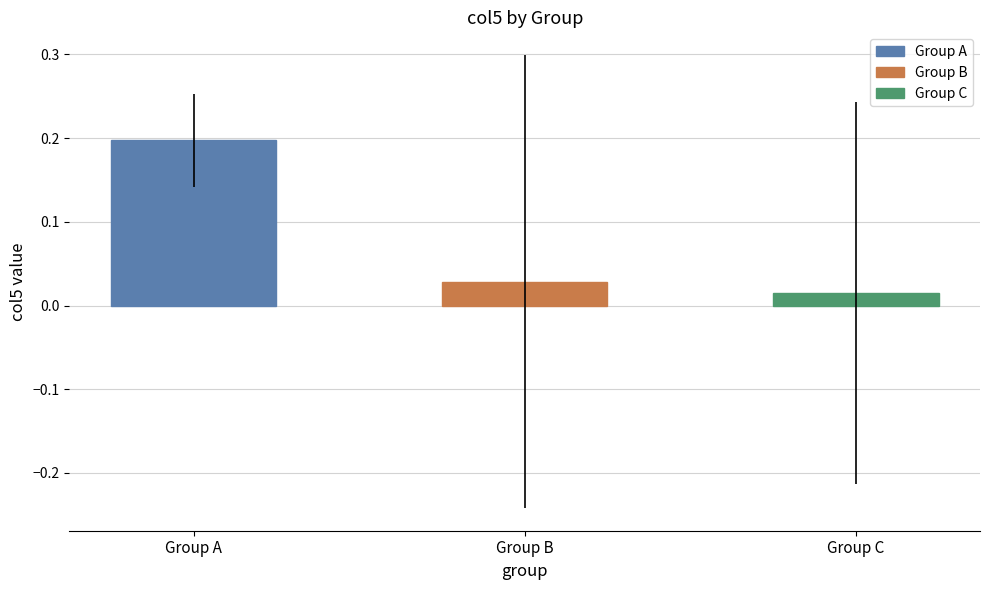

What is the sum of all values?

0.2